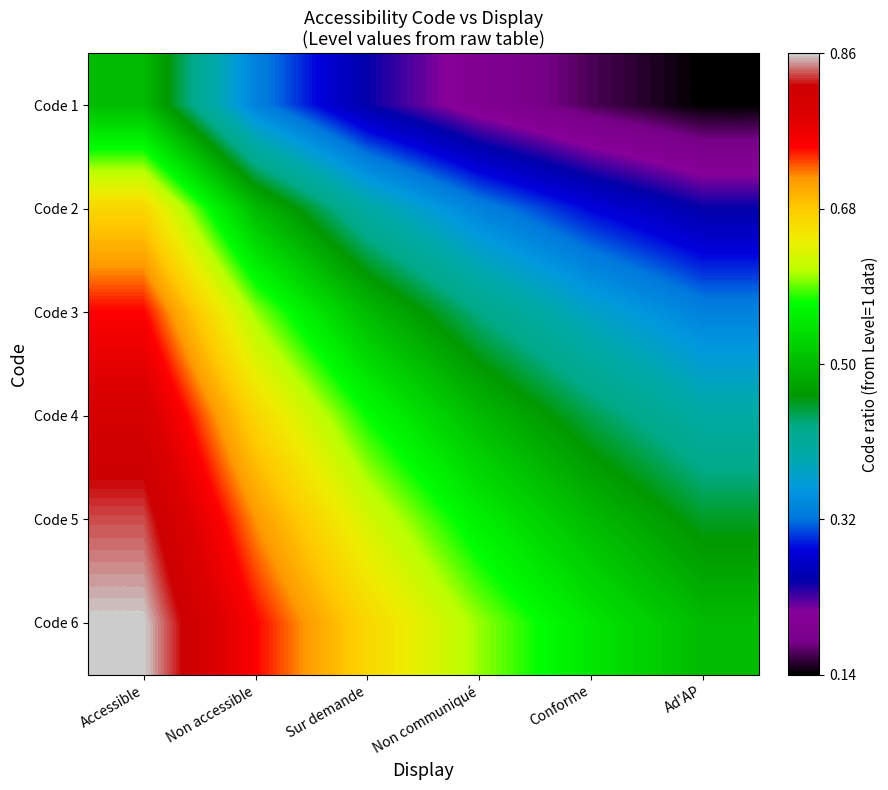

How many categories are shown in the chart?

6